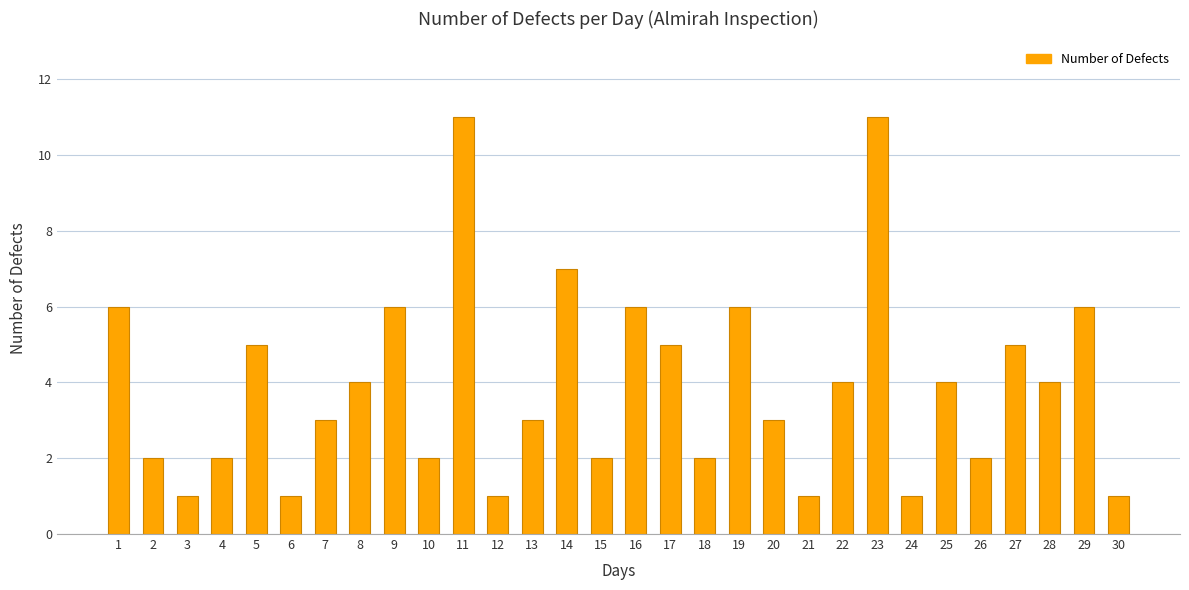

What is the difference between the values at 15 and 24?

1